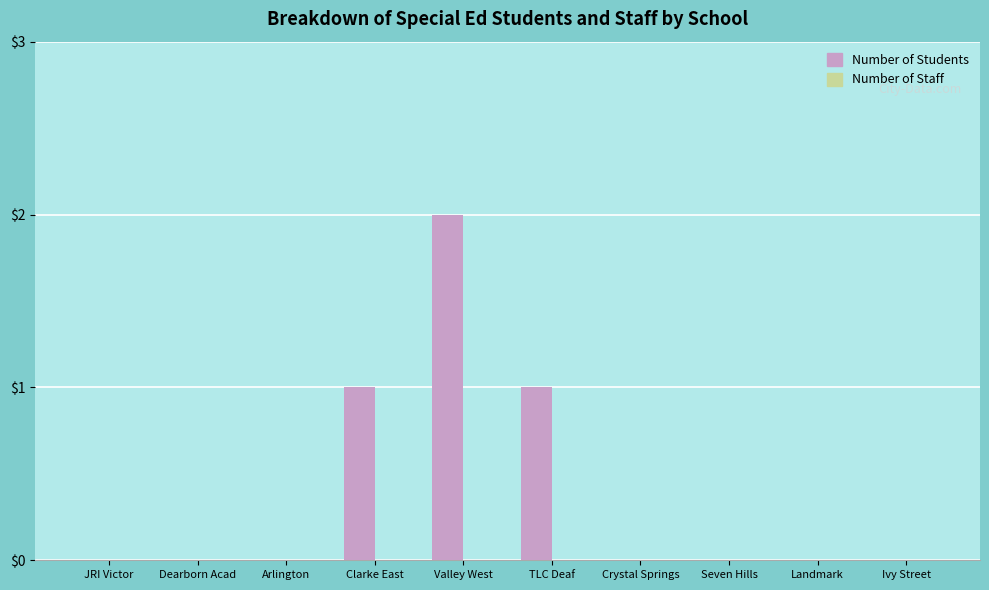

Reading left to right, transcribe all the data shown in this chart.

JRI Victor=0	Dearborn Acad=0	Arlington=0	Clarke East=1	Valley West=2	TLC Deaf=1	Crystal Springs=0	Seven Hills=0	Landmark=0	Ivy Street=0